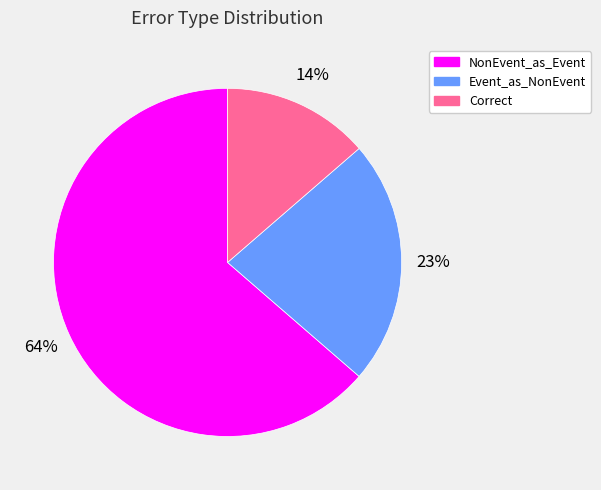

To the nearest percent, what is the average slice percentage?

33%